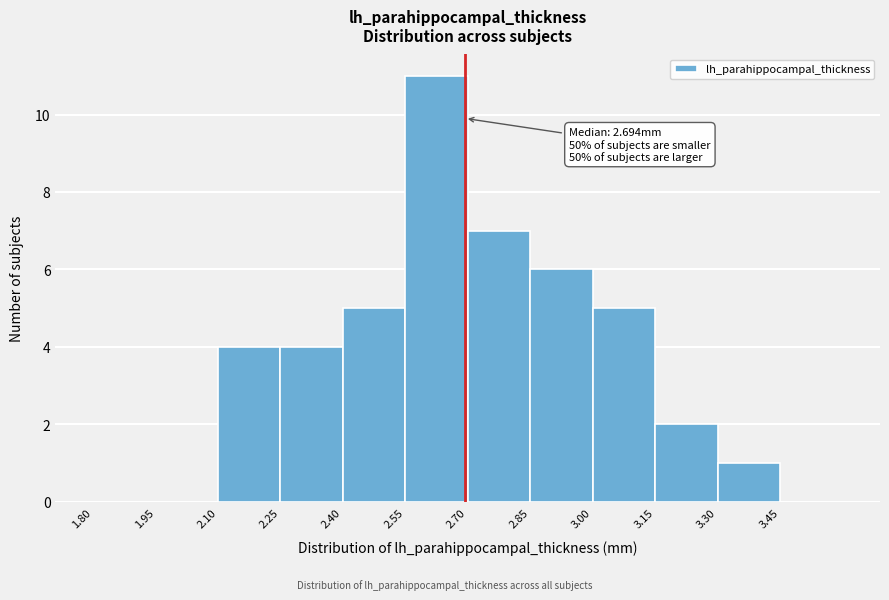

Which range on the x-axis has the tallest bar?

2.55 to 2.70